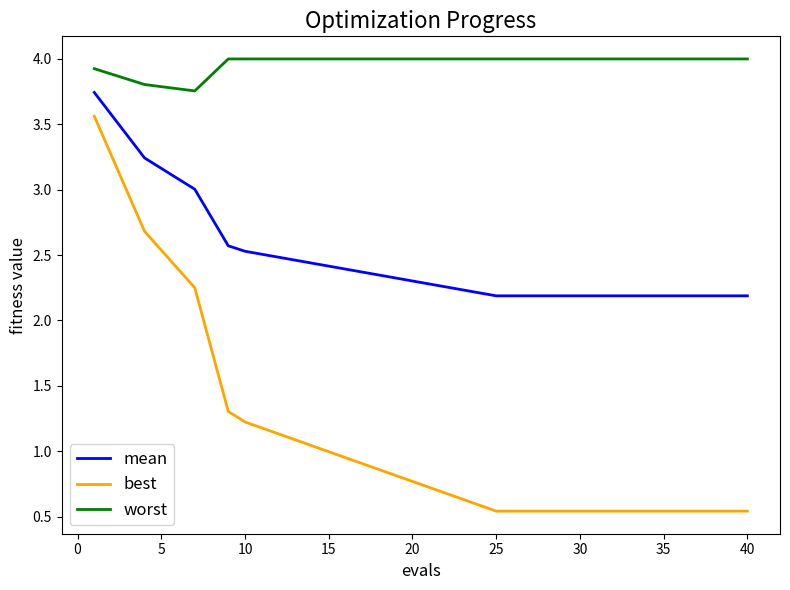

Which series has the largest range (max minus min)?

best